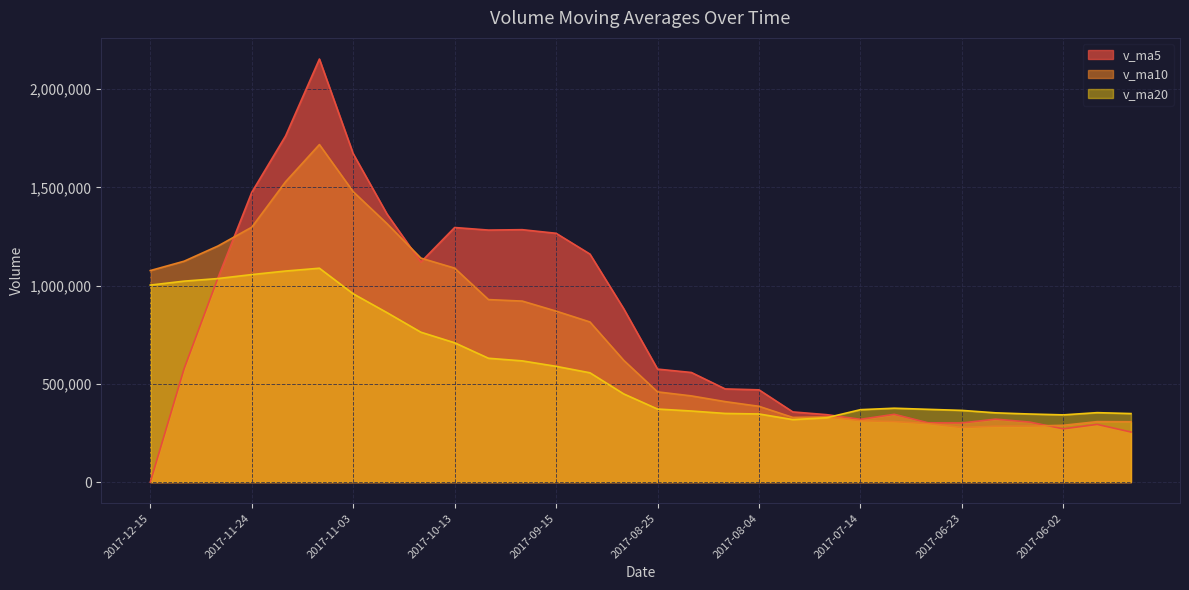

What is the difference between the maximum and minimum values in the v_ma20 series?

770291.3